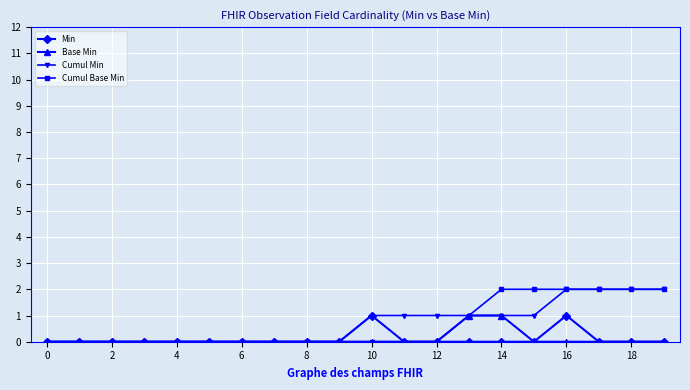

Reading left to right, extract all data points from this chart.

Min: 0	0	0	0	0	0	0	0	0	0	1	0	0	0	0	0	1	0	0	0
Base Min: 0	0	0	0	0	0	0	0	0	0	0	0	0	1	1	0	0	0	0	0
Cumul Min: 0	0	0	0	0	0	0	0	0	0	1	1	1	1	1	1	2	2	2	2
Cumul Base Min: 0	0	0	0	0	0	0	0	0	0	0	0	0	1	2	2	2	2	2	2